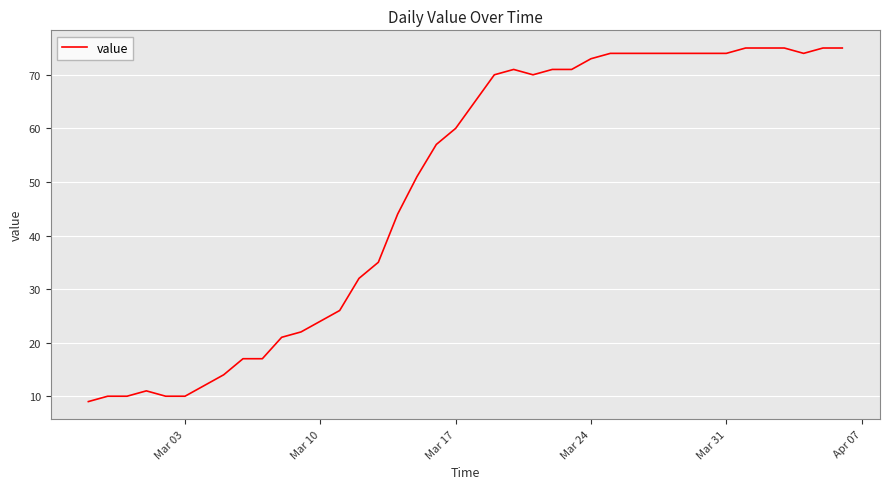

What is the difference between the maximum and minimum values?

66